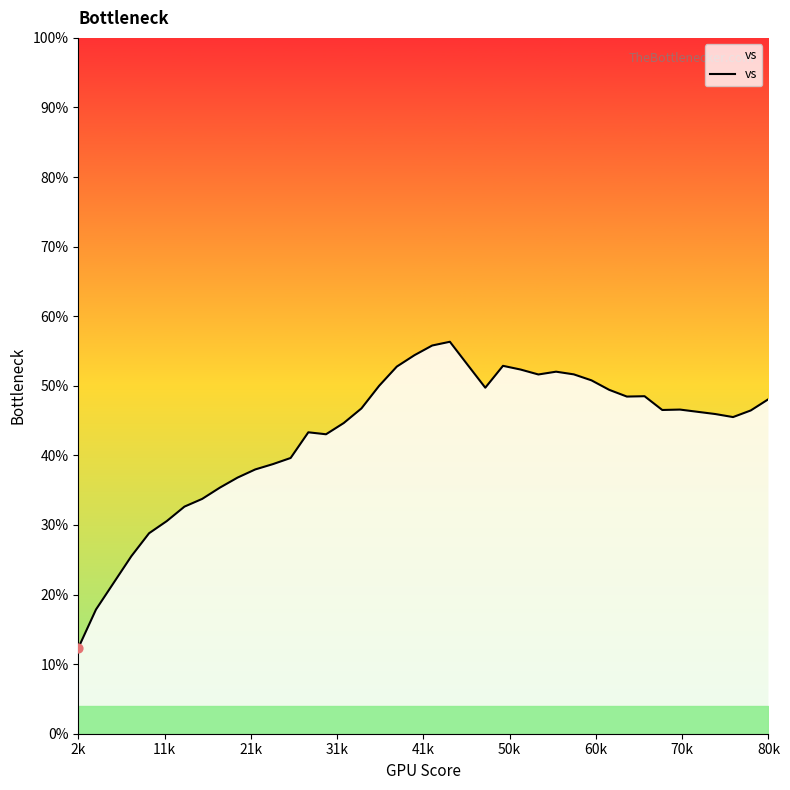

What is the difference between the maximum and minimum values?

44.0